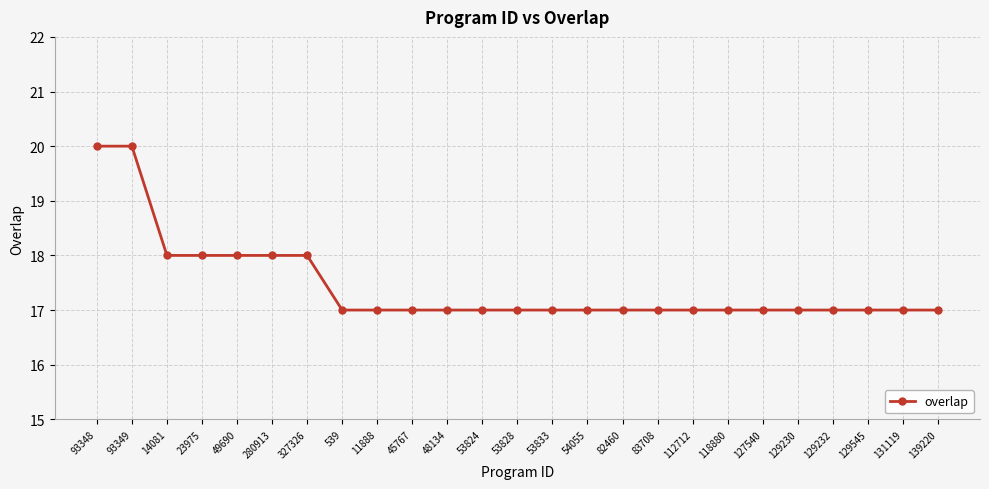

What is the difference between the maximum and minimum values?

3